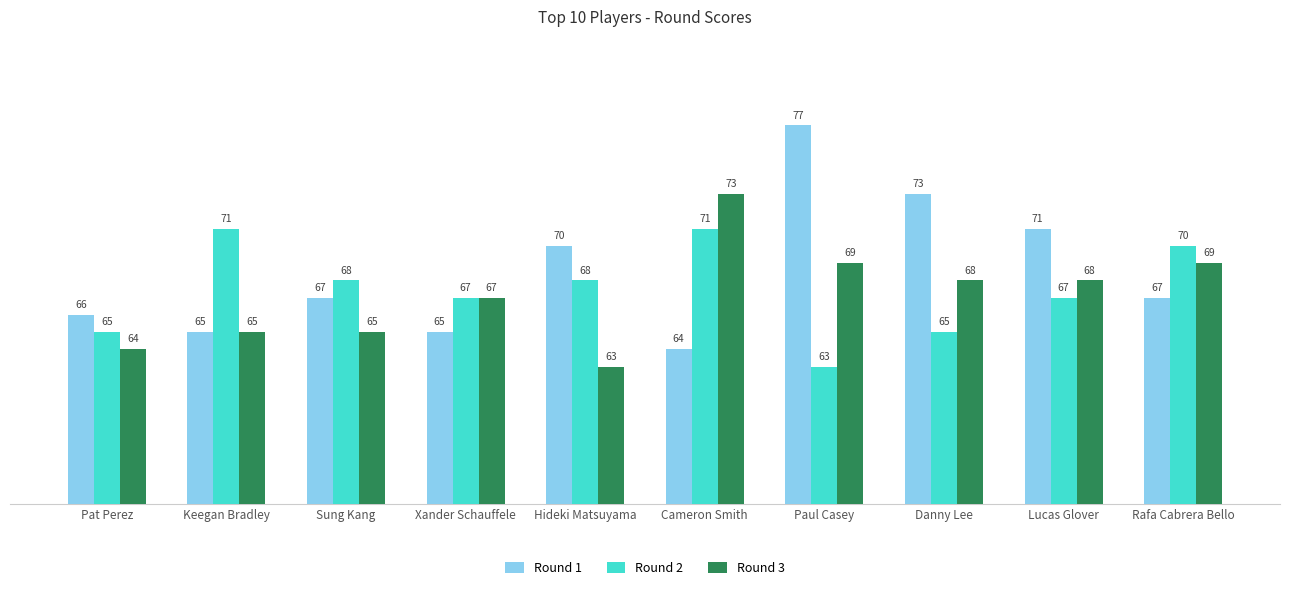

What is the greatest value displayed?

77